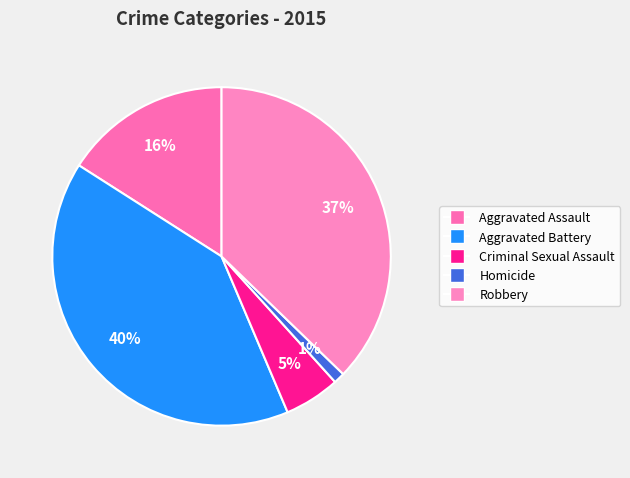

True or false: Homicide accounts for 1% of the total.

True